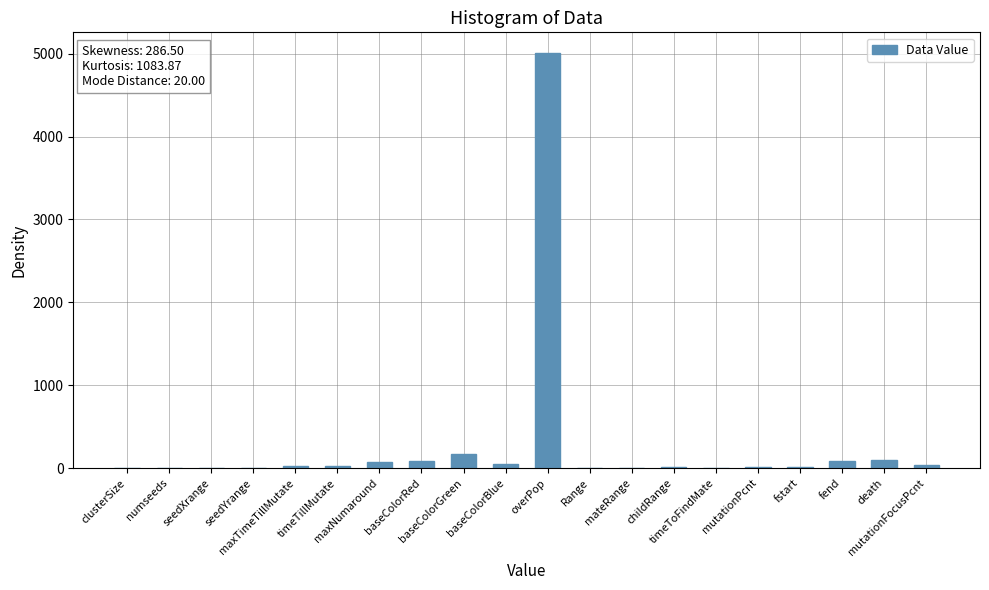

Count the number of categories in the chart.

20